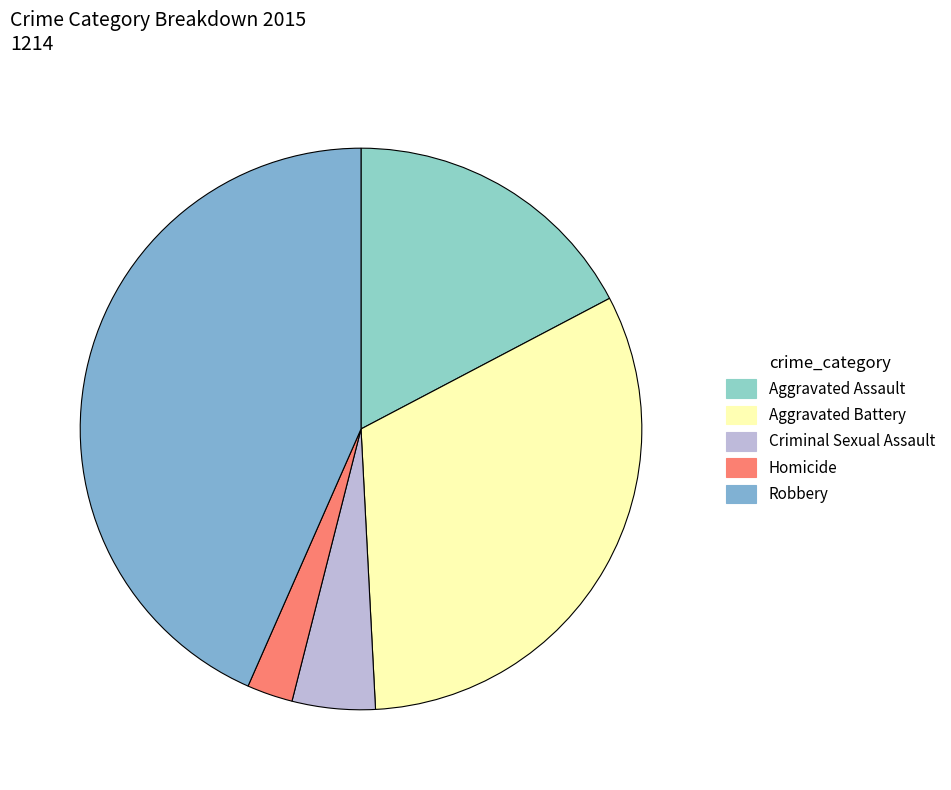

Rank the categories by value from highest to lowest.

Robbery, Aggravated Battery, Aggravated Assault, Criminal Sexual Assault, Homicide